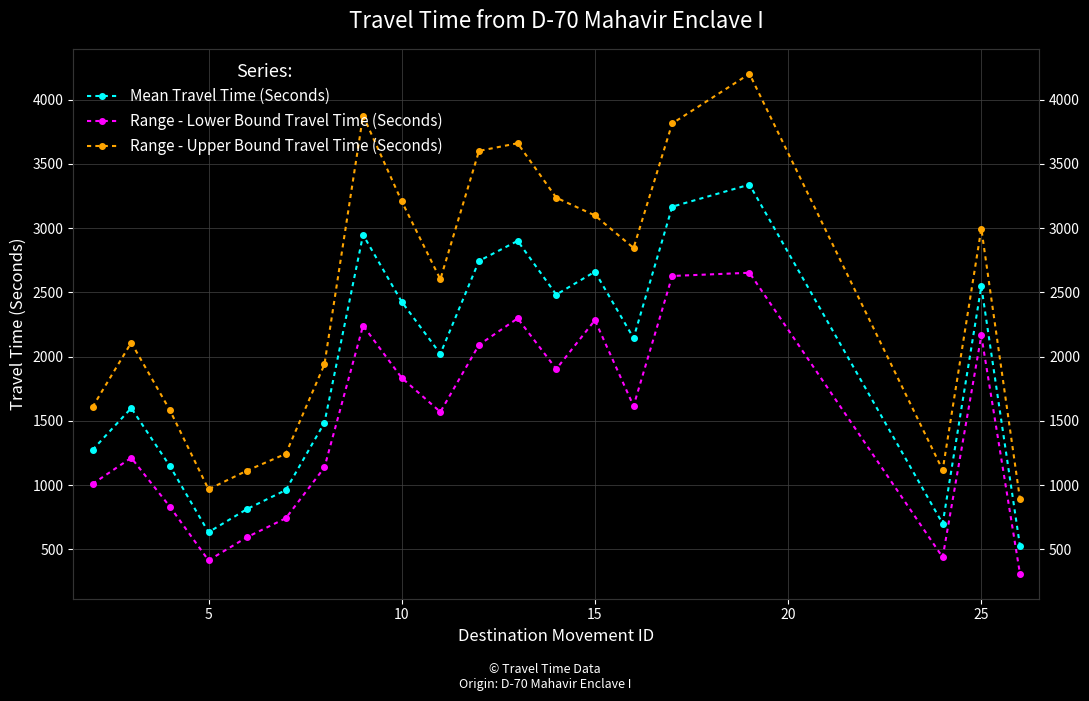

What is the difference between the maximum and second lowest values in the Range - Lower Bound Travel Time (Seconds) series?

2238